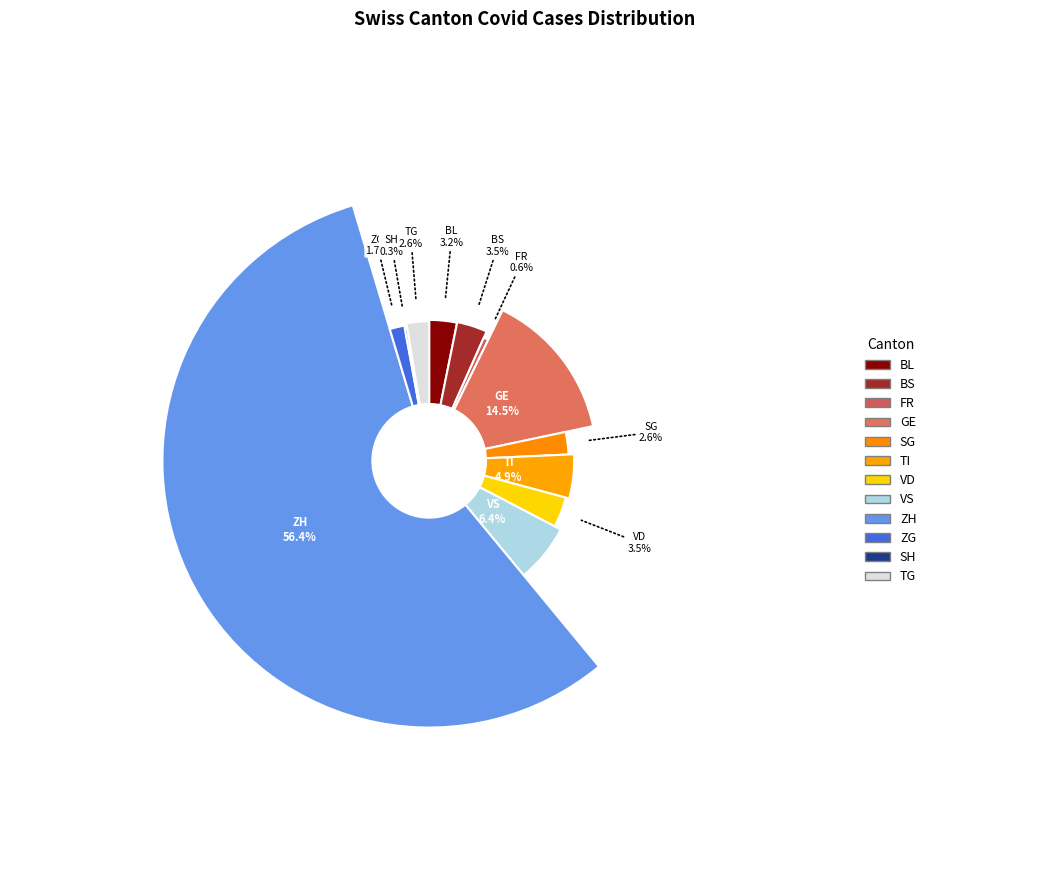

Which category accounts for the majority?

ZH